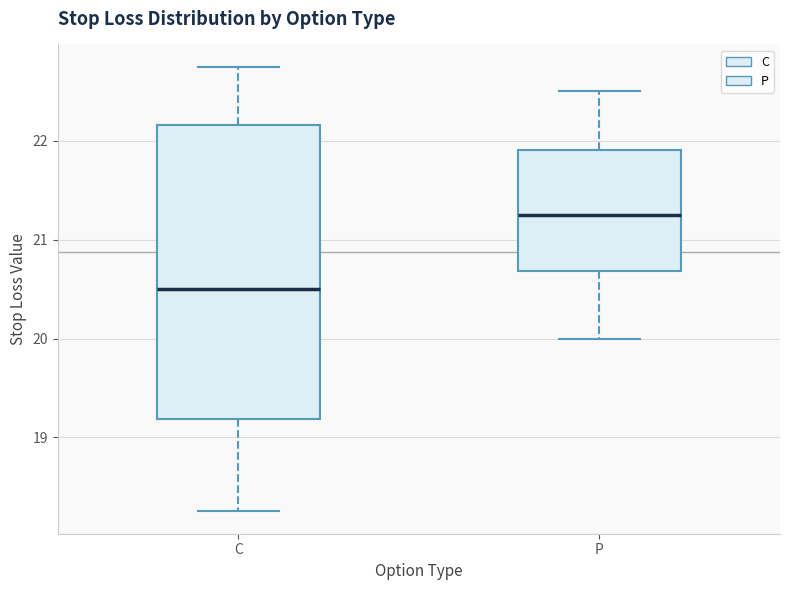

Reading left to right, transcribe this box plot: for each box, give where its median line is, the range the box spans, and where its two whiskers end, as read against the y-axis. The values are not printed on the chart, so give them approximately, as read against the axis.

C: median 20.5, box 19.2 to 22.2, whiskers 18.3 to 22.8
P: median 21.3, box 20.7 to 21.9, whiskers 20.0 to 22.5